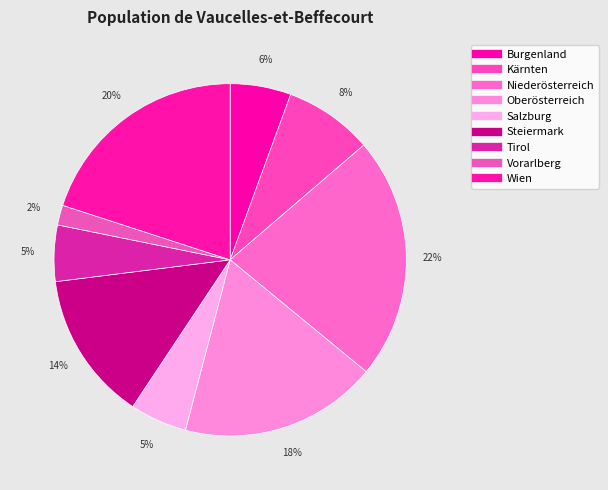

Which slice is the smallest?

Vorarlberg